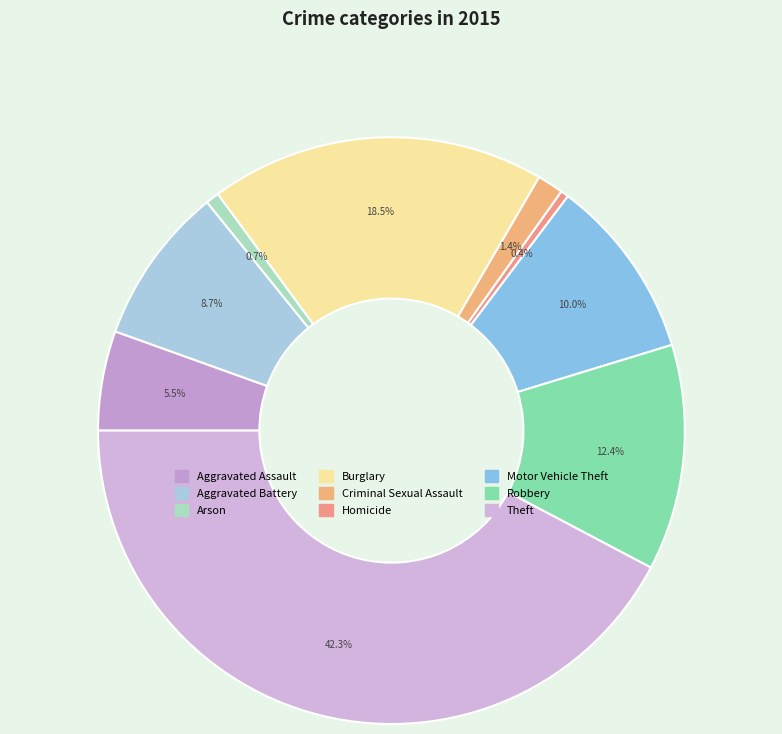

Count the number of slices in the pie.

9